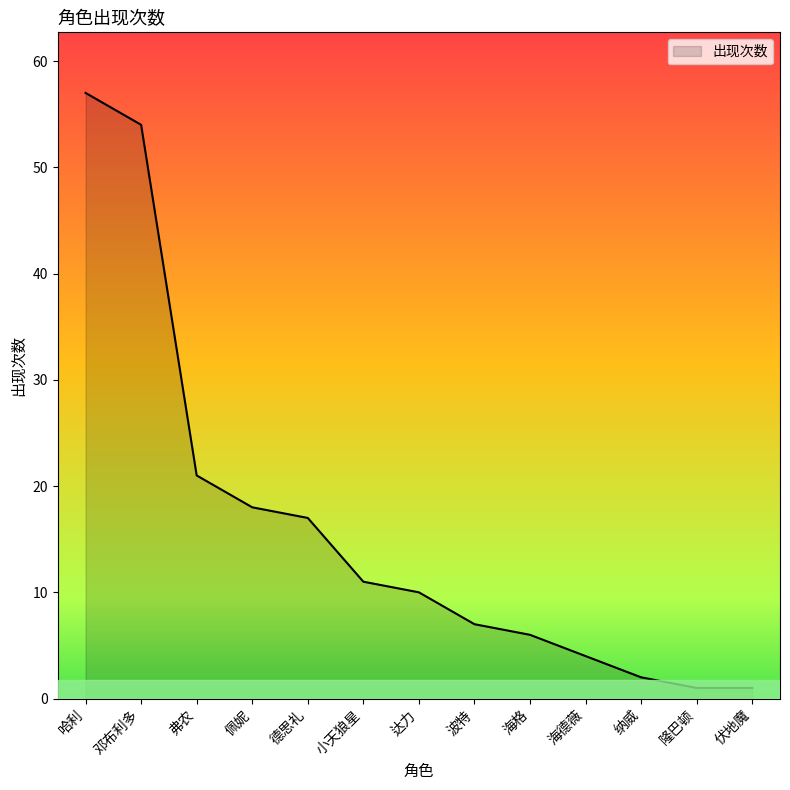

What is the greatest value displayed?

57